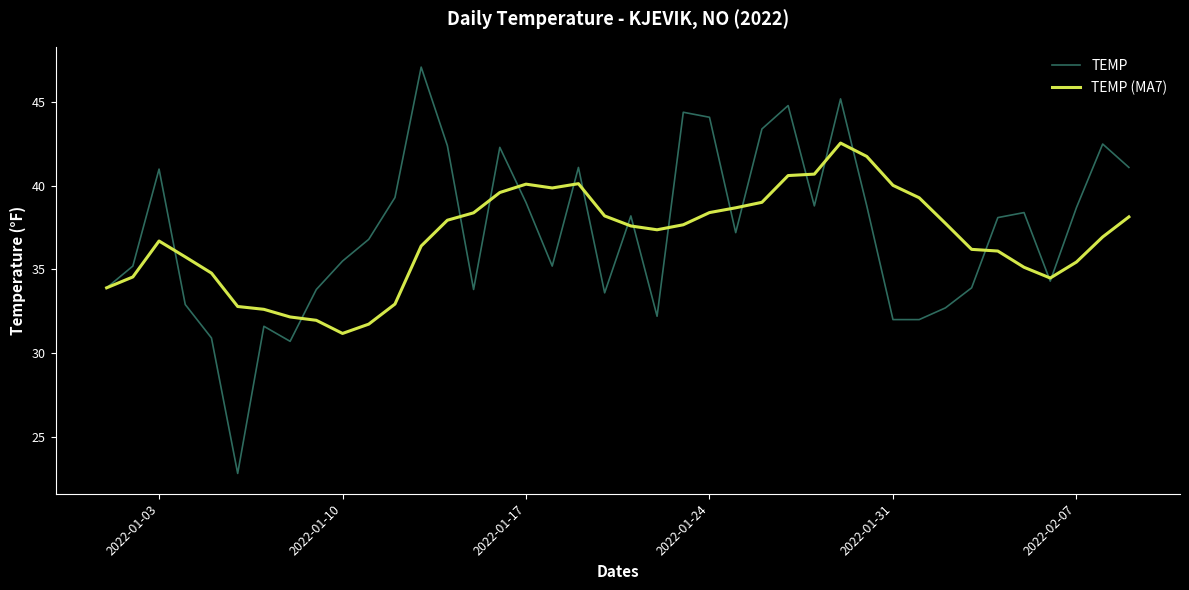

Which series has the widest spread of values?

TEMP